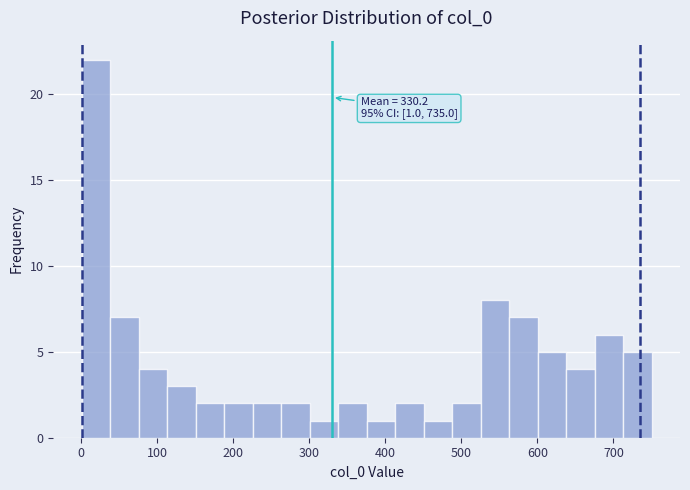

Around what value on the x-axis is the tallest bar? Give the approximate position of its centre, as read against the axis.

20